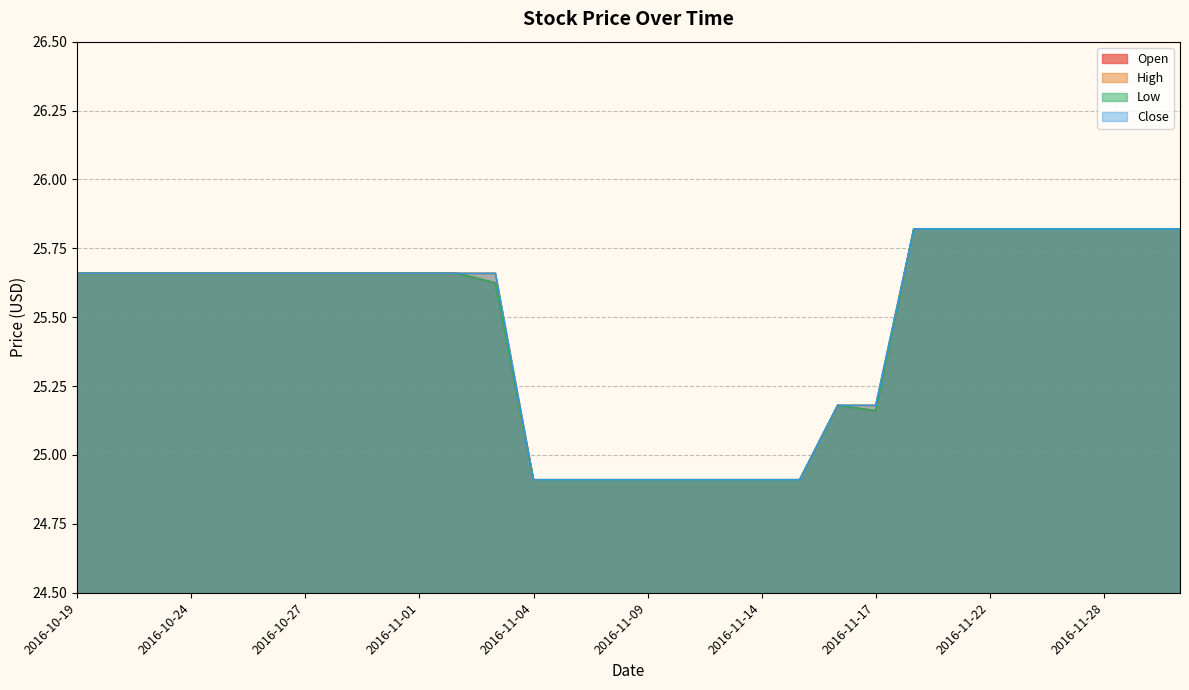

What is the label of the 19th point from the right?

2016-11-03